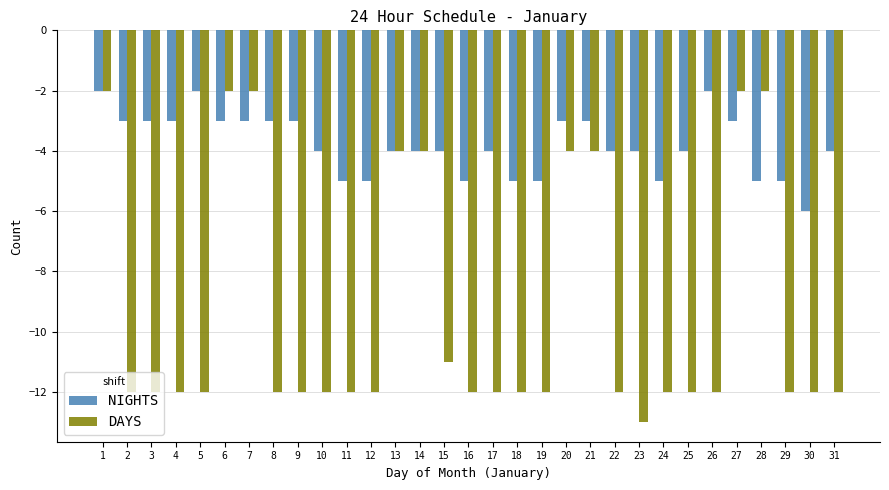

Reading left to right, extract all data points from this chart.

NIGHTS: 1=-2	2=-3	3=-3	4=-3	5=-2	6=-3	7=-3	8=-3	9=-3	10=-4	11=-5	12=-5	13=-4	14=-4	15=-4	16=-5	17=-4	18=-5	19=-5	20=-3	21=-3	22=-4	23=-4	24=-5	25=-4	26=-2	27=-3	28=-5	29=-5	30=-6	31=-4
DAYS: 1=-2	2=-12	3=-12	4=-12	5=-12	6=-2	7=-2	8=-12	9=-12	10=-12	11=-12	12=-12	13=-4	14=-4	15=-11	16=-12	17=-12	18=-12	19=-12	20=-4	21=-4	22=-12	23=-13	24=-12	25=-12	26=-12	27=-2	28=-2	29=-12	30=-12	31=-12